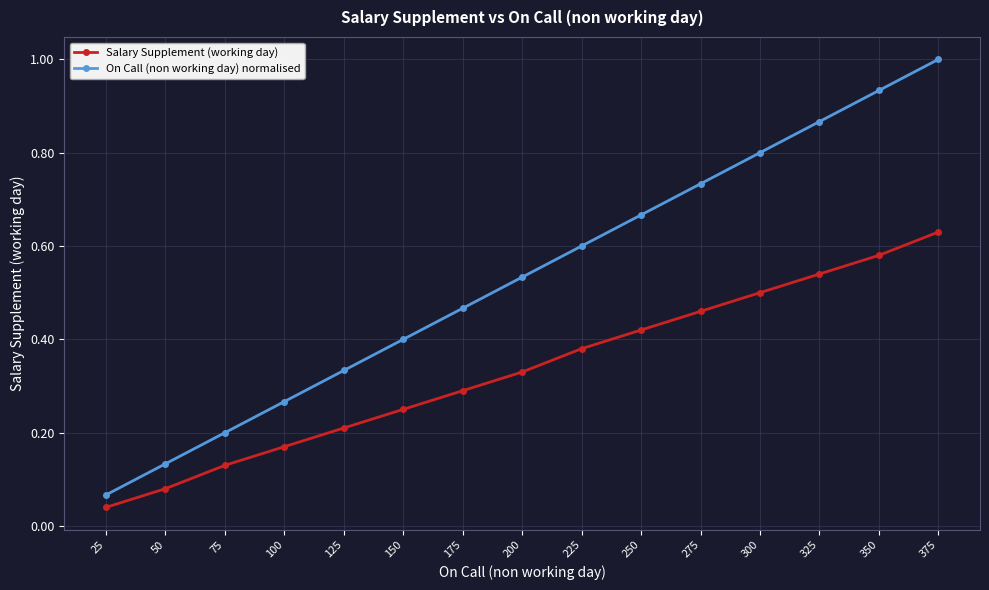

At which category does the chart reach its minimum across all series?

25